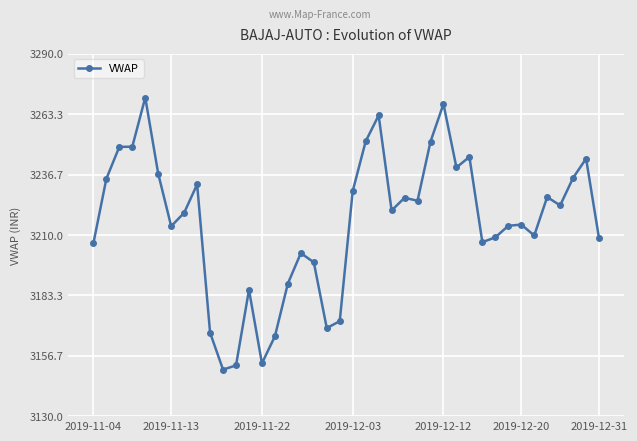

True or false: the data has more than 2 interior local peaks.

True